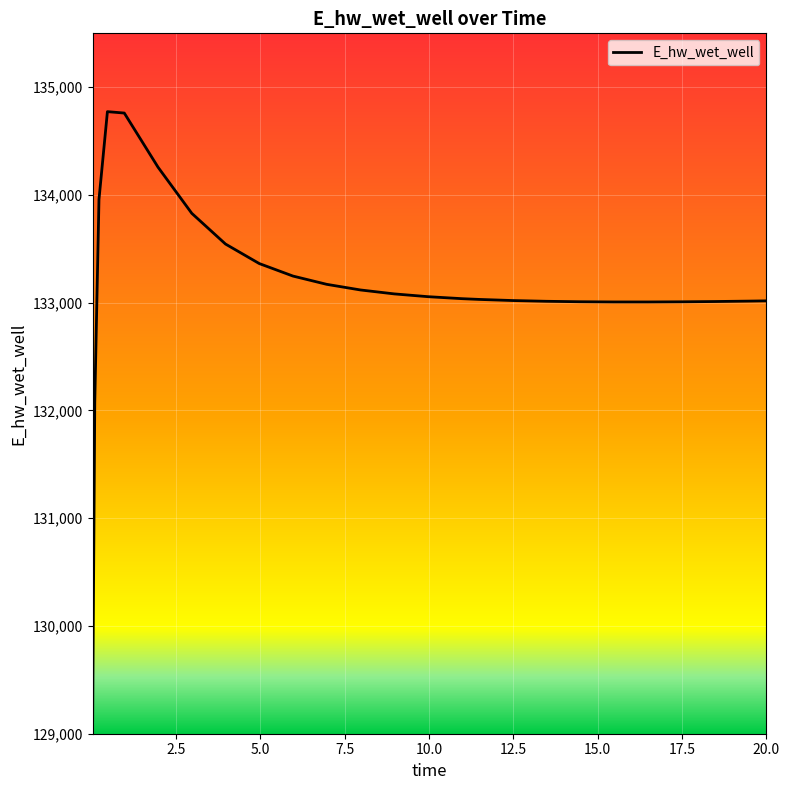

What is the difference between the maximum and minimum values?

5648.8